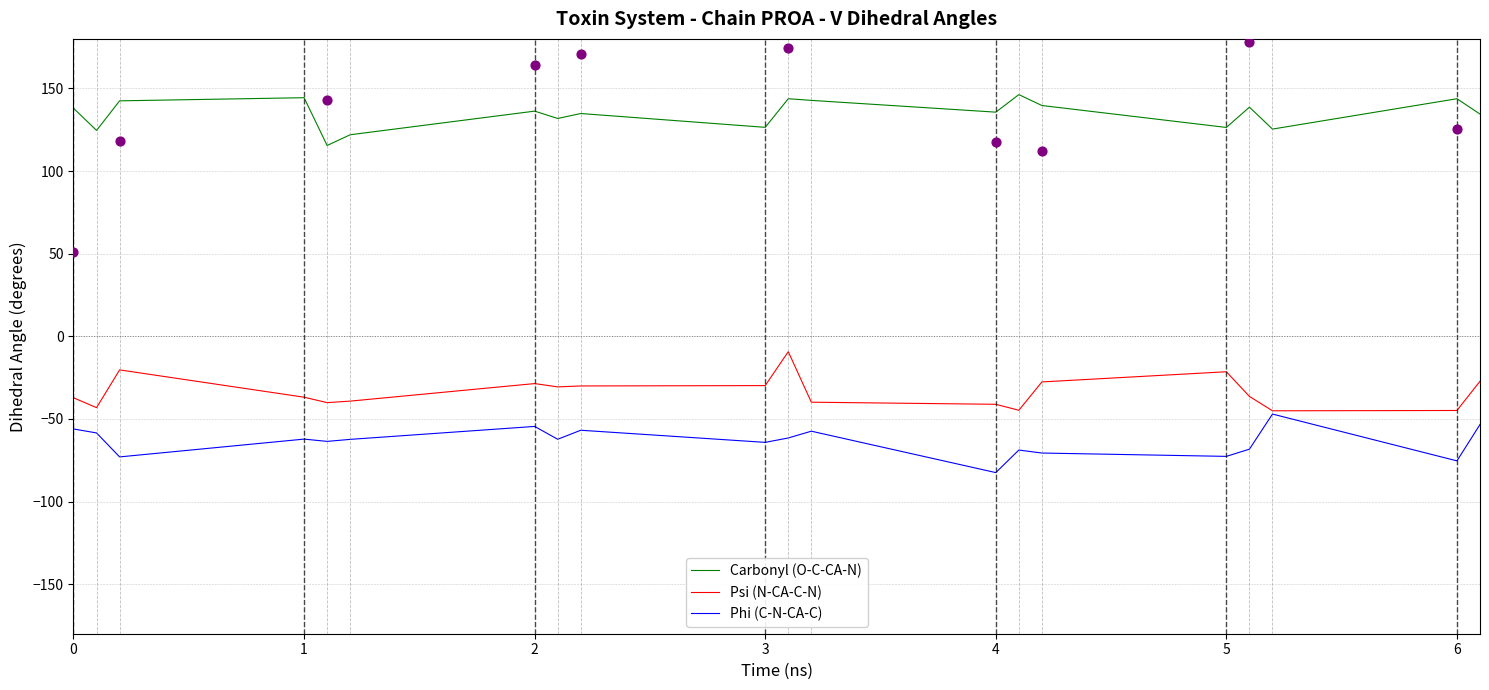

What are all the series names shown in the legend?

Carbonyl (O-C-CA-N), Psi (N-CA-C-N), Phi (C-N-CA-C)